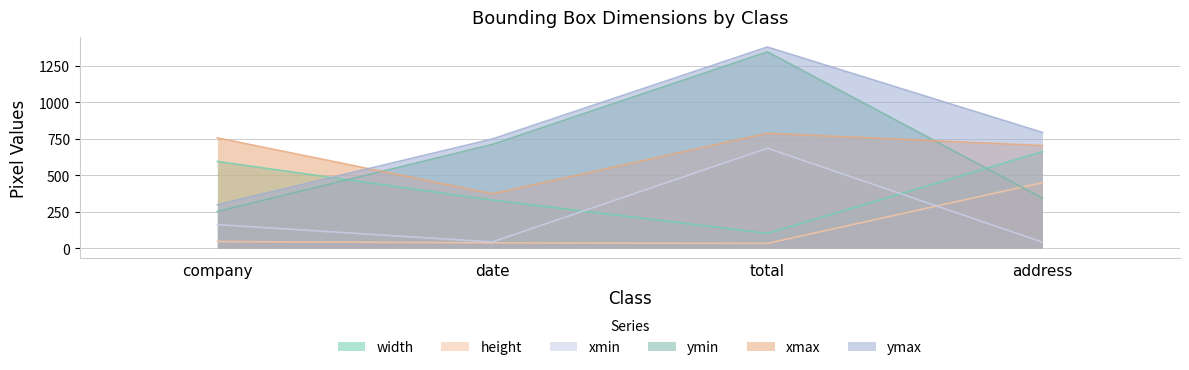

Does the chart have visible grid lines?

Yes